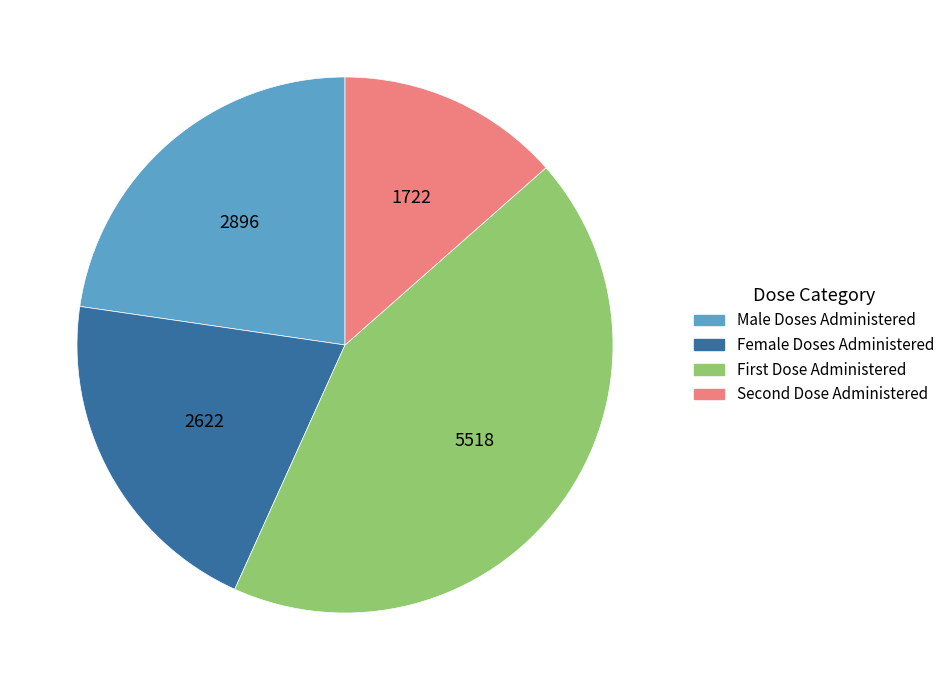

How many segments does this pie chart have?

4